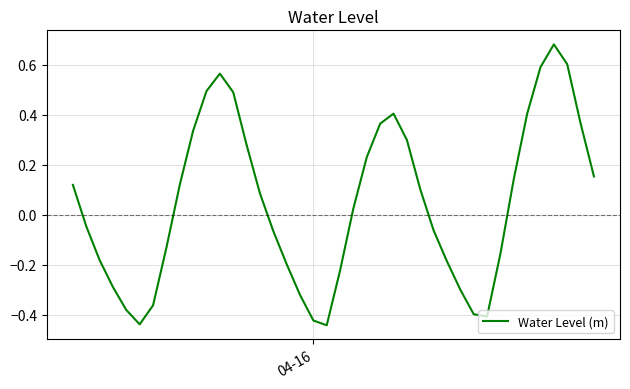

What is the difference between the maximum and minimum values?

1.1